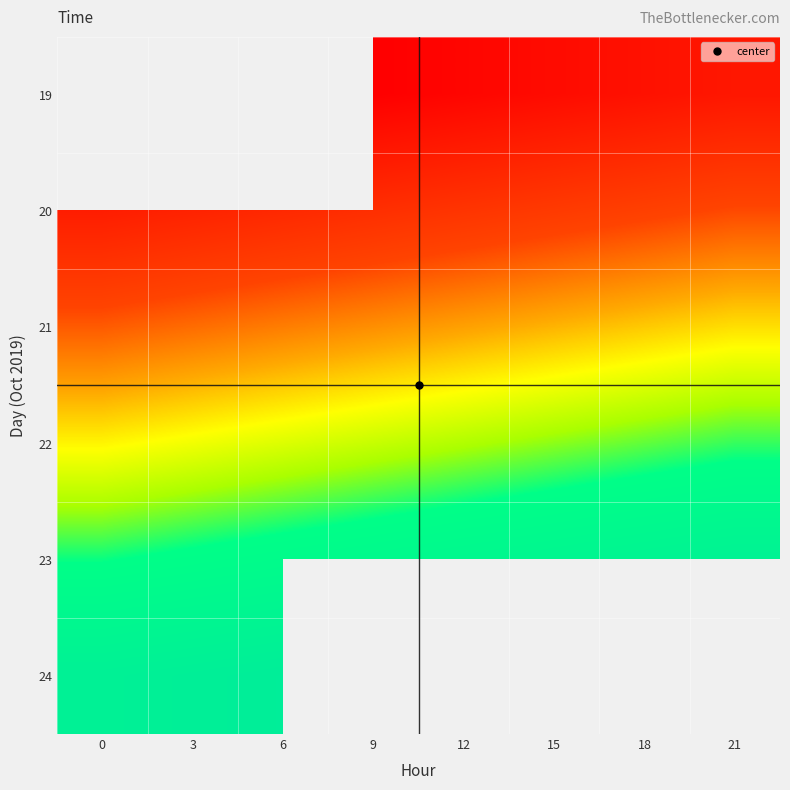

Rank the series at 3 from highest to lowest value.

24, 23, 22, 21, 19, 20